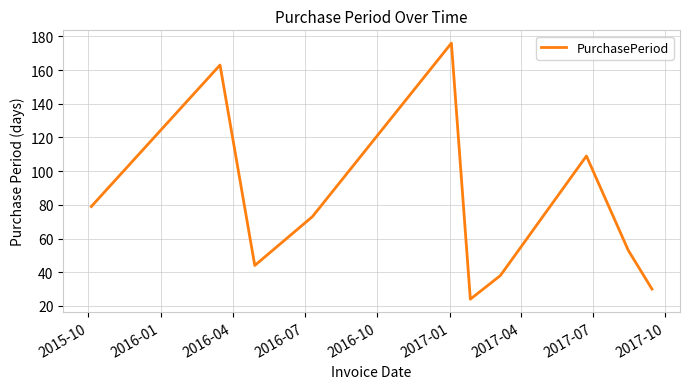

What is the minimum value shown in the chart?

24